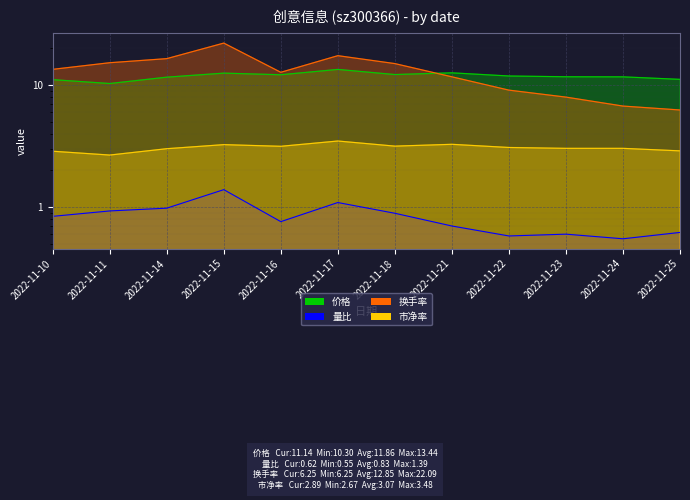

Between 2022-11-14 and 2022-11-21, which series saw the biggest shift?

换手率